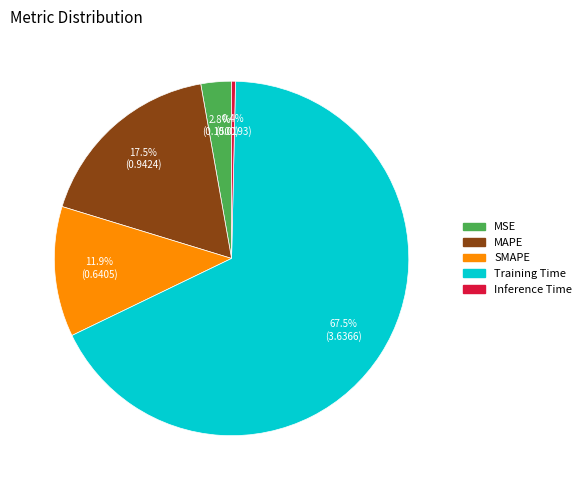

Between MSE and Training Time, which is larger?

Training Time